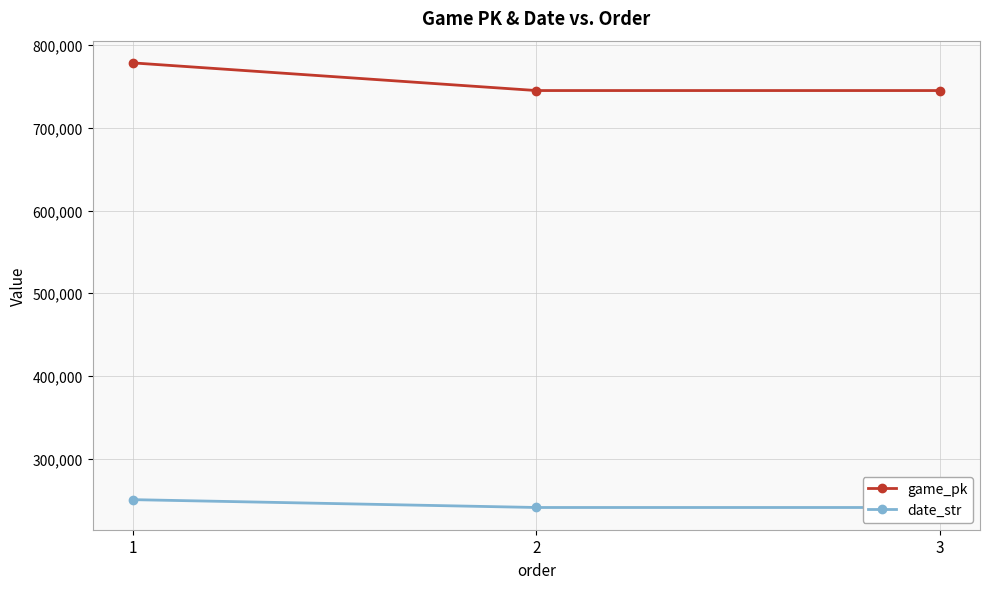

Which series has the widest spread of values?

game_pk